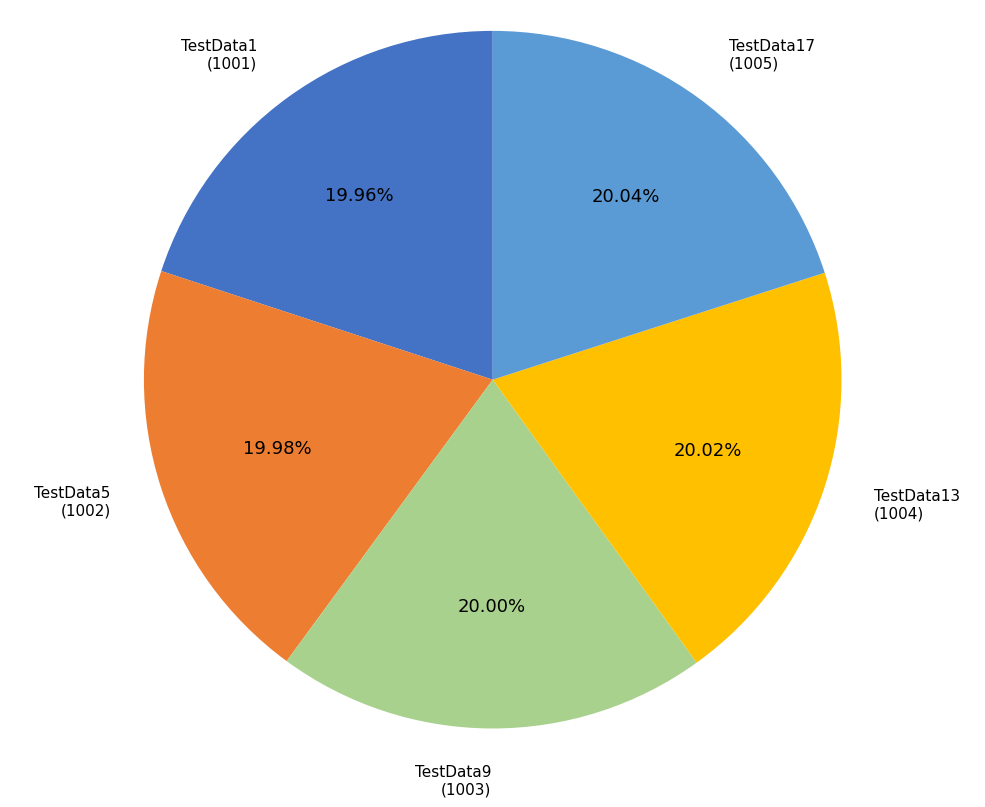

Combined, do TestData5 and TestData17 account for over 50%?

No